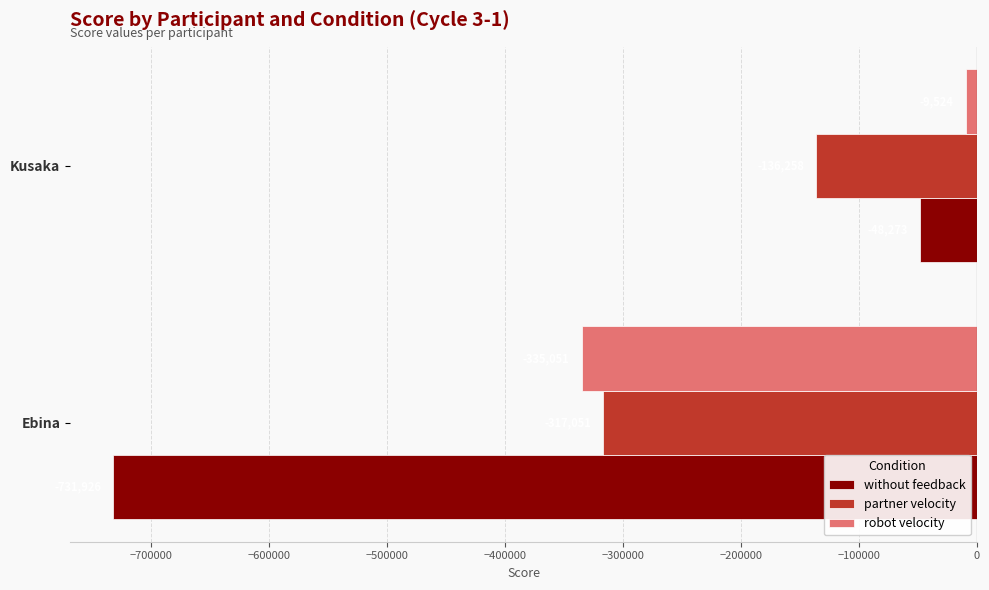

The value of partner velocity at Ebina is -131677.1. True or false?

False